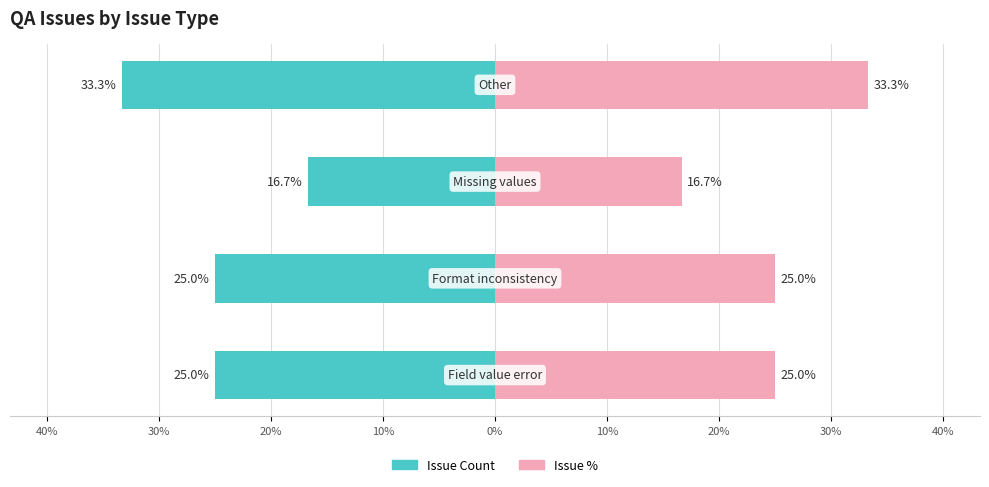

What is the average value?

3